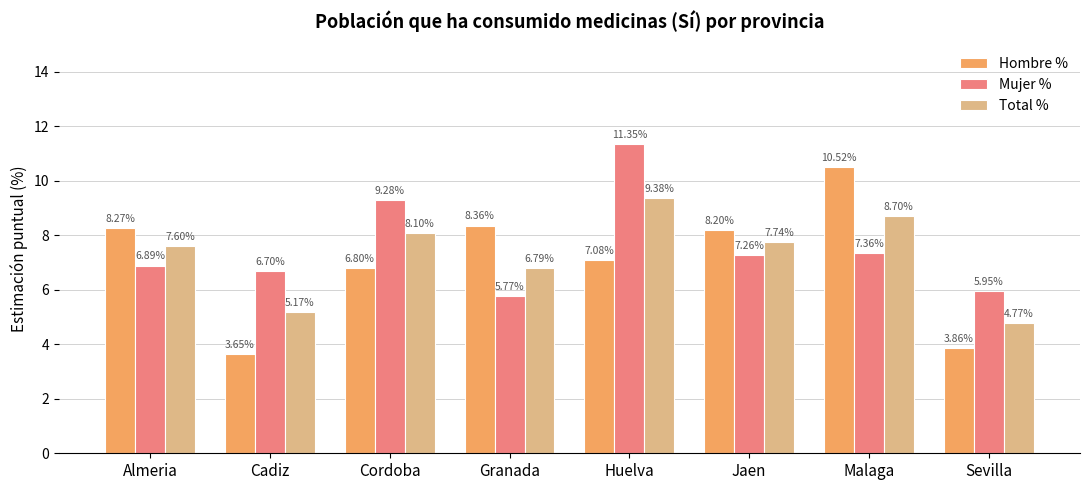

Rank the series by their average value, from lowest to highest.

Hombre %, Total %, Mujer %